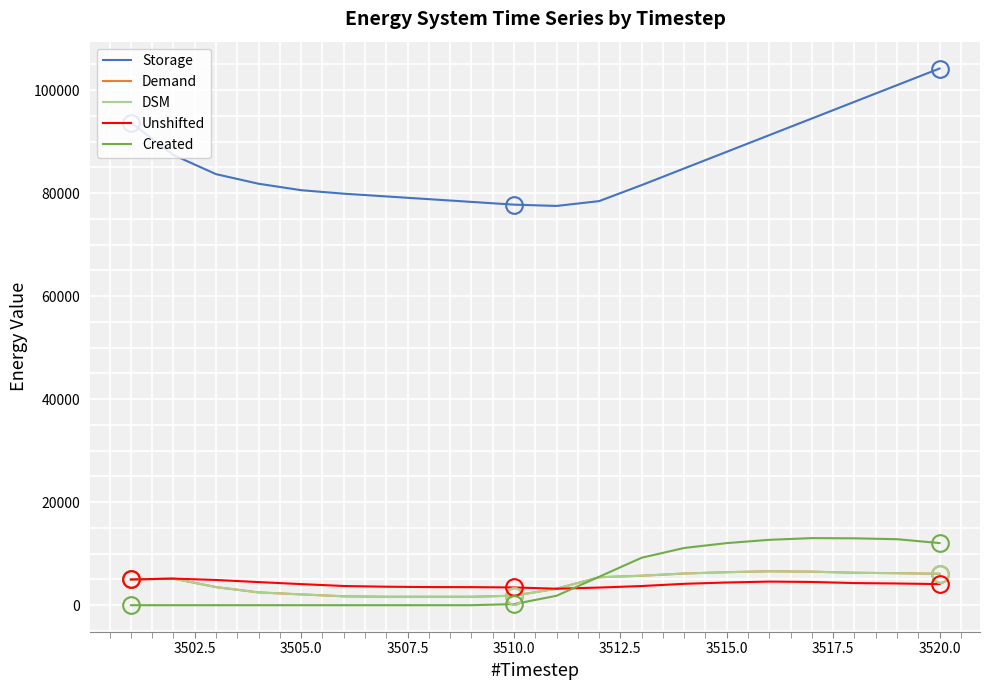

At which category is the sum across all series the highest?

3520.0